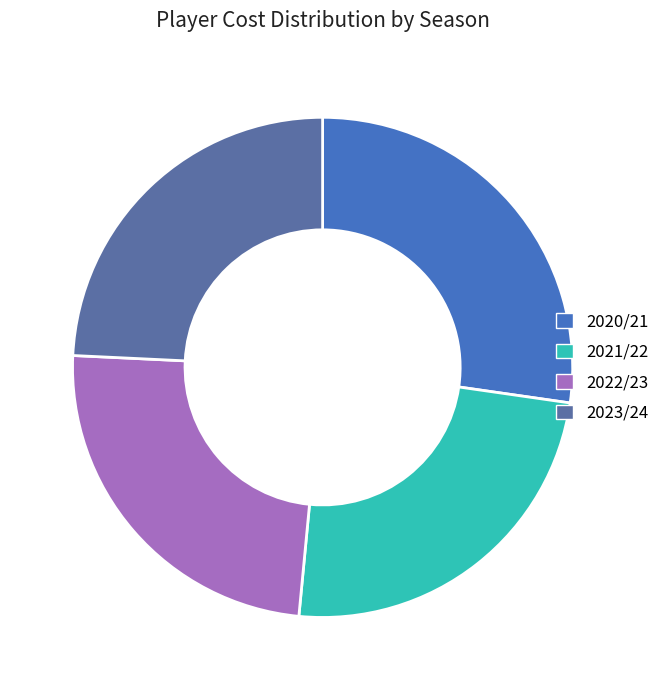

What is the largest slice in the pie chart?

2020/21